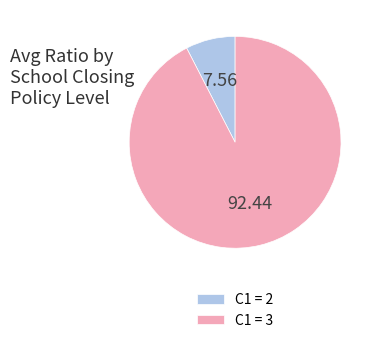

Which has a higher value, C1 = 2 or C1 = 3?

C1 = 3